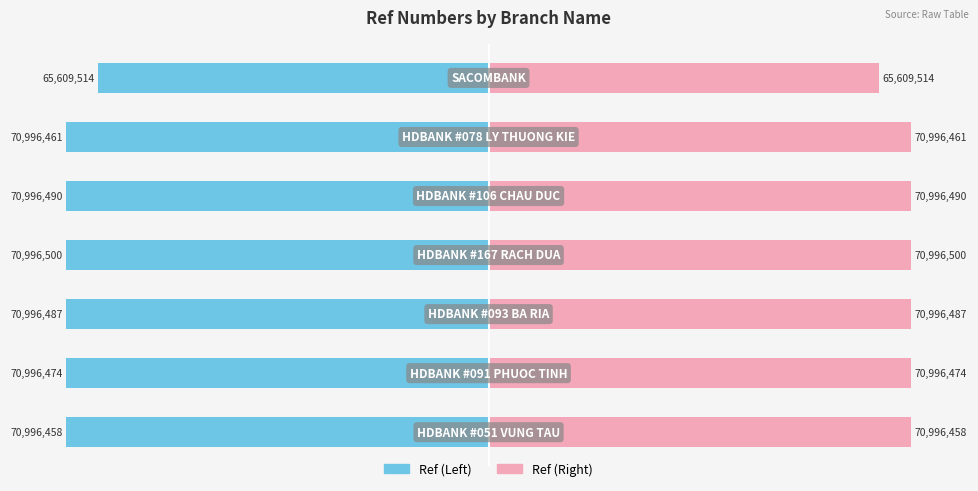

Is the value of Ref (Left) at 0 greater than the value of Ref (Right) at 0?

No